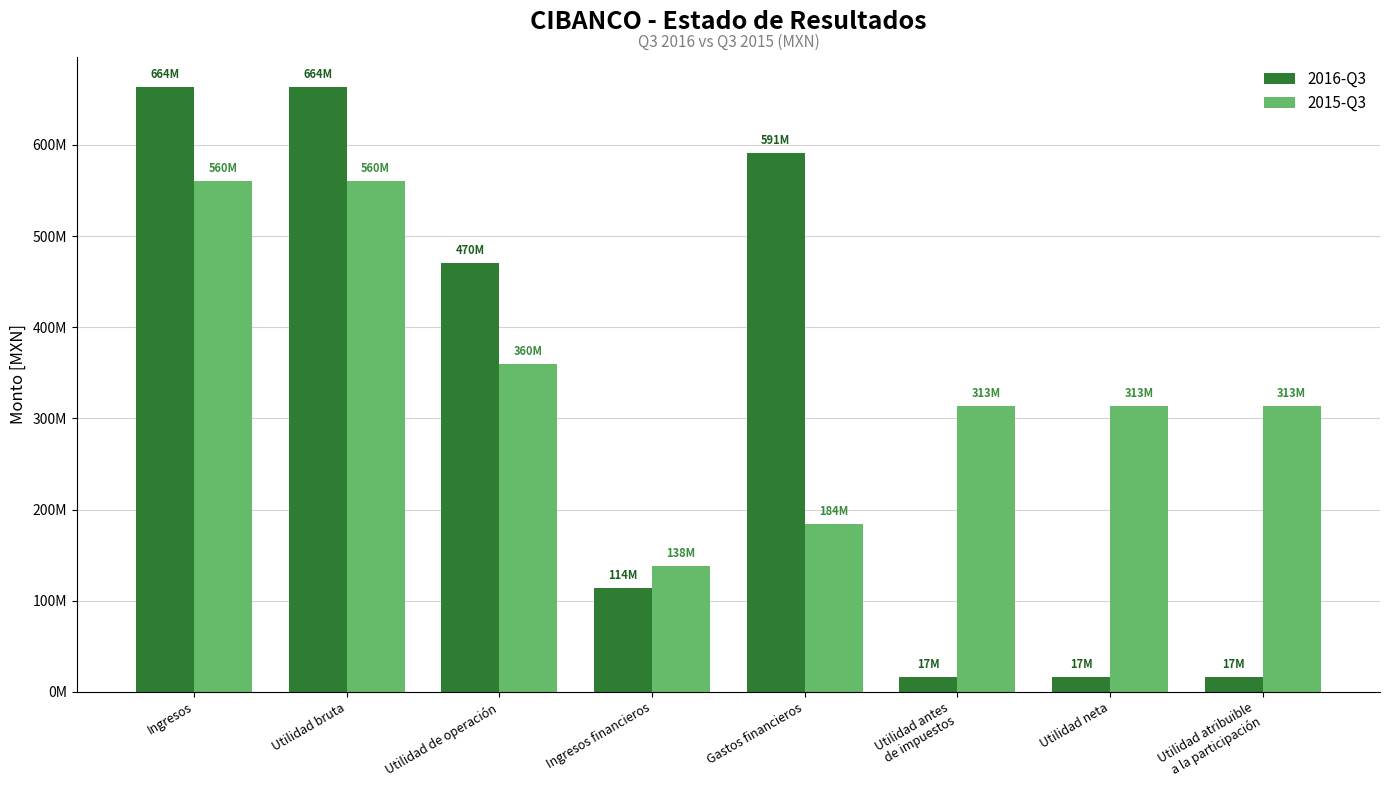

True or false: 2015-Q3 has a value of 461566490 at Utilidad atribuible
a la participación.

False